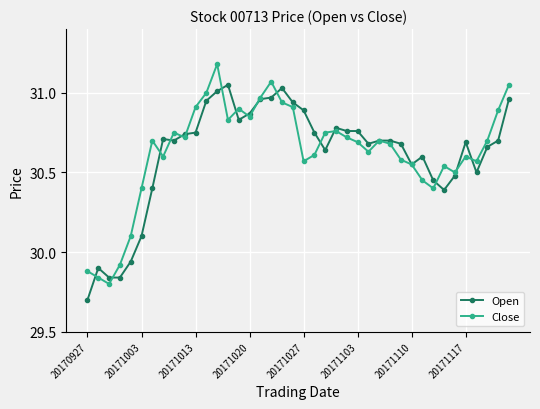

Rank the series by their maximum value, from highest to lowest.

Close, Open